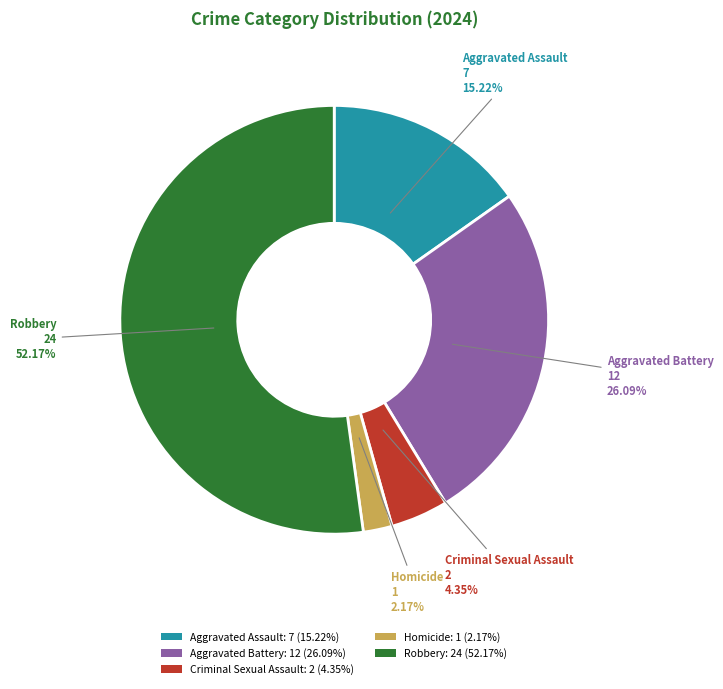

Rank the categories by value from lowest to highest.

Homicide, Criminal Sexual Assault, Aggravated Assault, Aggravated Battery, Robbery